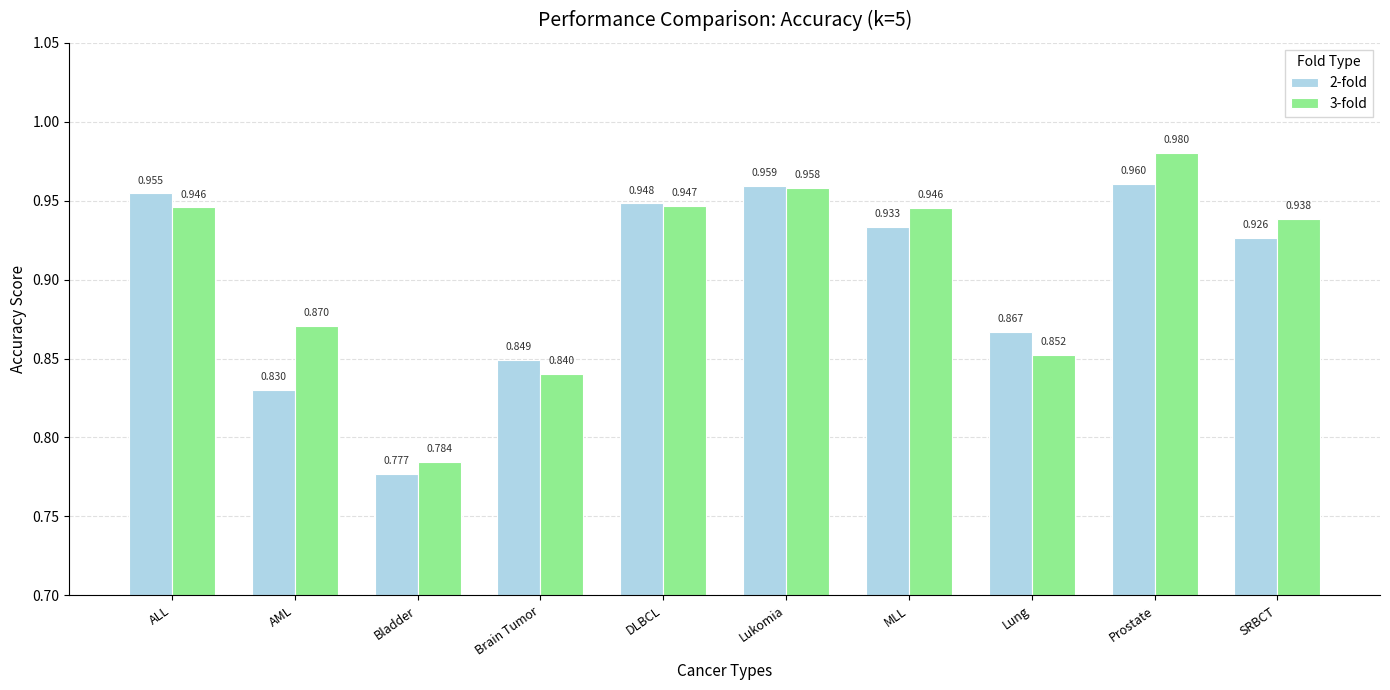

What position from the right is AML?

9